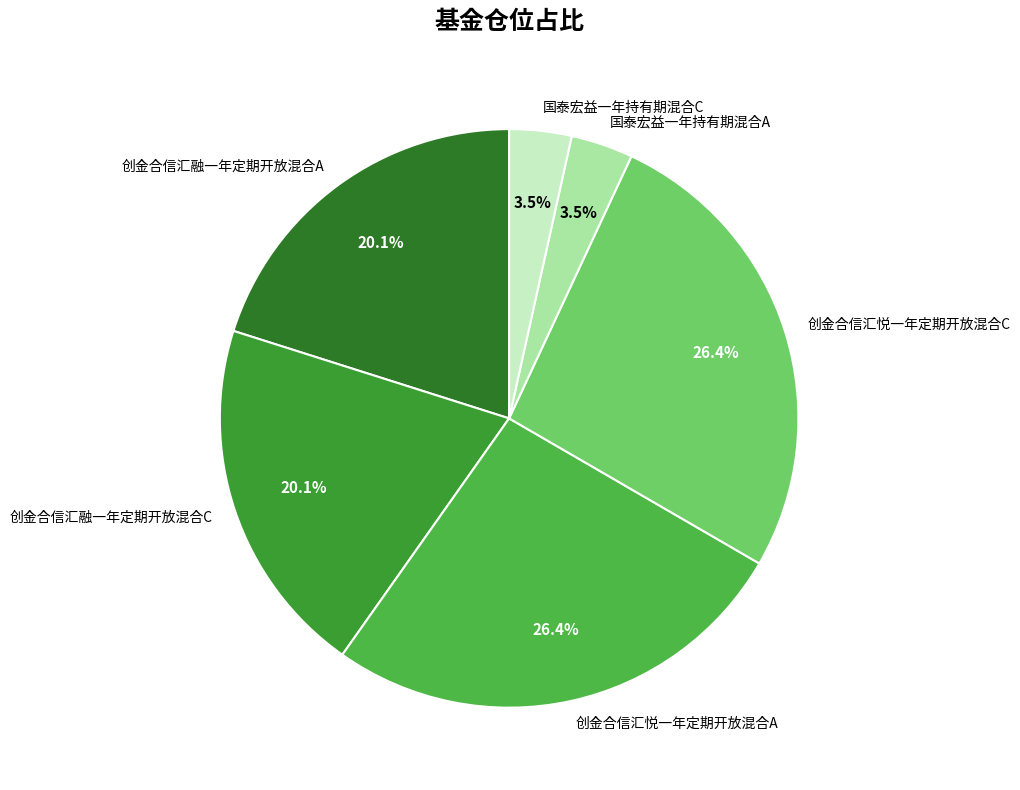

How many segments does this pie chart have?

6